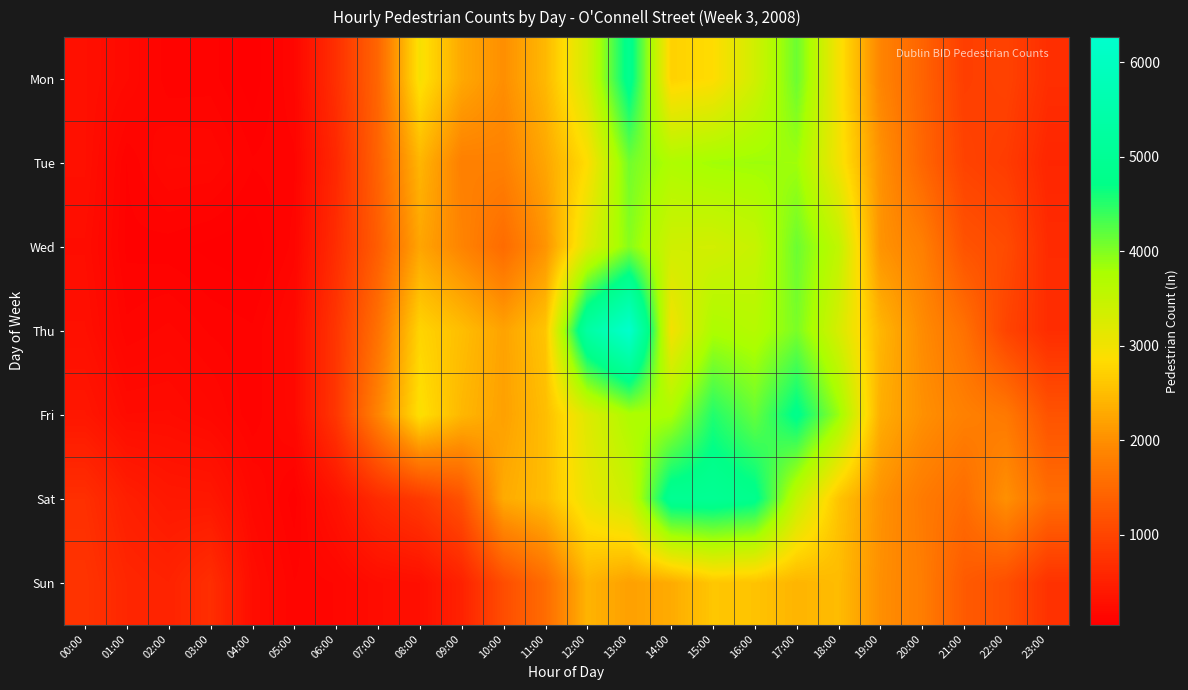

Reading right to left, transcribe all the data shown in this chart.

Mon: 23:00=693	22:00=970	21:00=912	20:00=1424	19:00=1875	18:00=2945	17:00=4124	16:00=3357	15:00=2841	14:00=2729	13:00=4865	12:00=3339	11:00=2453	10:00=1995	09:00=2278	08:00=2941	07:00=1456	06:00=713	05:00=148	04:00=55	03:00=110	02:00=106	01:00=200	00:00=273
Tue: 23:00=581	22:00=882	21:00=976	20:00=1460	19:00=2029	18:00=2990	17:00=3834	16:00=3846	15:00=3821	14:00=3719	13:00=4086	12:00=2858	11:00=2250	10:00=1824	09:00=1805	08:00=2421	07:00=1417	06:00=608	05:00=115	04:00=102	03:00=172	02:00=179	01:00=98	00:00=274
Wed: 23:00=654	22:00=1091	21:00=1201	20:00=1805	19:00=2049	18:00=3533	17:00=4124	16:00=3463	15:00=3340	14:00=3369	13:00=3970	12:00=3213	11:00=2049	10:00=1530	09:00=1865	08:00=2241	07:00=1339	06:00=681	05:00=133	04:00=50	03:00=65	02:00=84	01:00=91	00:00=241
Thu: 23:00=677	22:00=998	21:00=1610	20:00=1960	19:00=2422	18:00=3297	17:00=4042	16:00=3656	15:00=3747	14:00=2961	13:00=6266	12:00=5316	11:00=2590	10:00=2215	09:00=2511	08:00=2761	07:00=1613	06:00=795	05:00=193	04:00=103	03:00=119	02:00=154	01:00=130	00:00=272
Fri: 23:00=1206	22:00=1717	21:00=1816	20:00=2014	19:00=2337	18:00=3874	17:00=4783	16:00=4154	15:00=4532	14:00=3755	13:00=3724	12:00=3211	11:00=2506	10:00=2193	09:00=2438	08:00=2898	07:00=1865	06:00=803	05:00=189	04:00=102	03:00=180	02:00=224	01:00=221	00:00=371
Sat: 23:00=1556	22:00=2017	21:00=1549	20:00=1740	19:00=2035	18:00=2579	17:00=3503	16:00=4814	15:00=4976	14:00=4954	13:00=3412	12:00=3075	11:00=2497	10:00=2306	09:00=1181	08:00=842	07:00=649	06:00=318	05:00=83	04:00=182	03:00=380	02:00=393	01:00=483	00:00=705
Sun: 23:00=749	22:00=1143	21:00=1296	20:00=1774	19:00=2001	18:00=2487	17:00=2410	16:00=2572	15:00=2604	14:00=2308	13:00=2189	12:00=2401	11:00=1542	10:00=1118	09:00=523	08:00=268	07:00=241	06:00=149	05:00=124	04:00=243	03:00=691	02:00=537	01:00=585	00:00=773